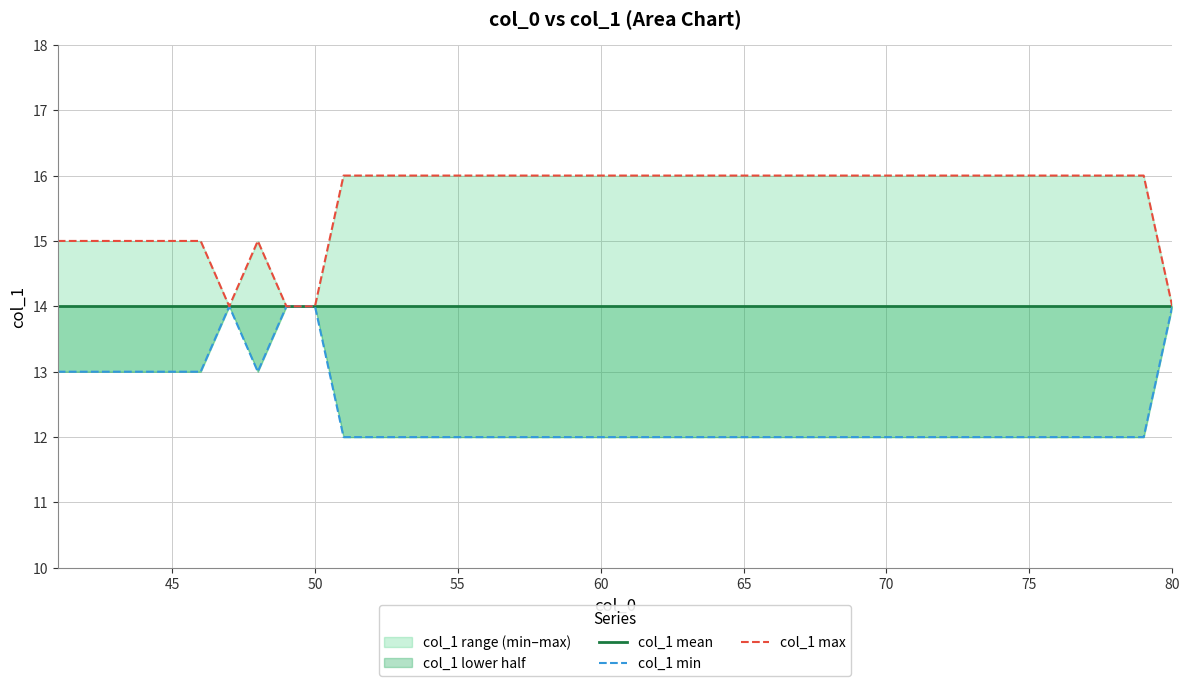

Reading left to right, transcribe all the data shown in this chart.

col_1 mean: 14	14	14	14	14	14	14	14	14	14	14	14	14	14	14	14	14	14	14	14	14	14	14	14	14	14	14	14	14	14	14	14	14	14	14	14	14	14	14	14
col_1 min: 13	13	13	13	13	13	14	13	14	14	12	12	12	12	12	12	12	12	12	12	12	12	12	12	12	12	12	12	12	12	12	12	12	12	12	12	12	12	12	14
col_1 max: 15	15	15	15	15	15	14	15	14	14	16	16	16	16	16	16	16	16	16	16	16	16	16	16	16	16	16	16	16	16	16	16	16	16	16	16	16	16	16	14